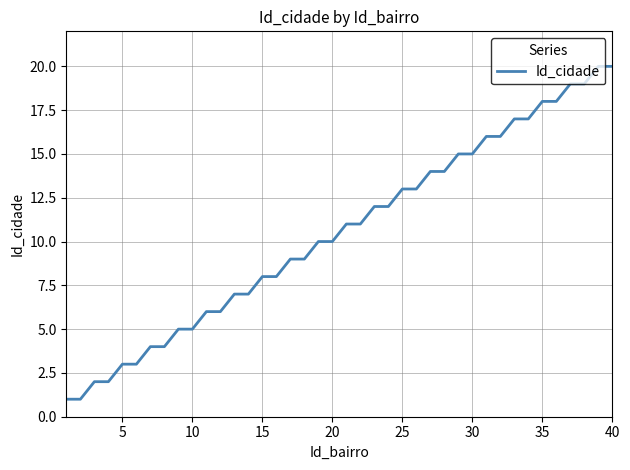

How many lines are shown in the chart?

1